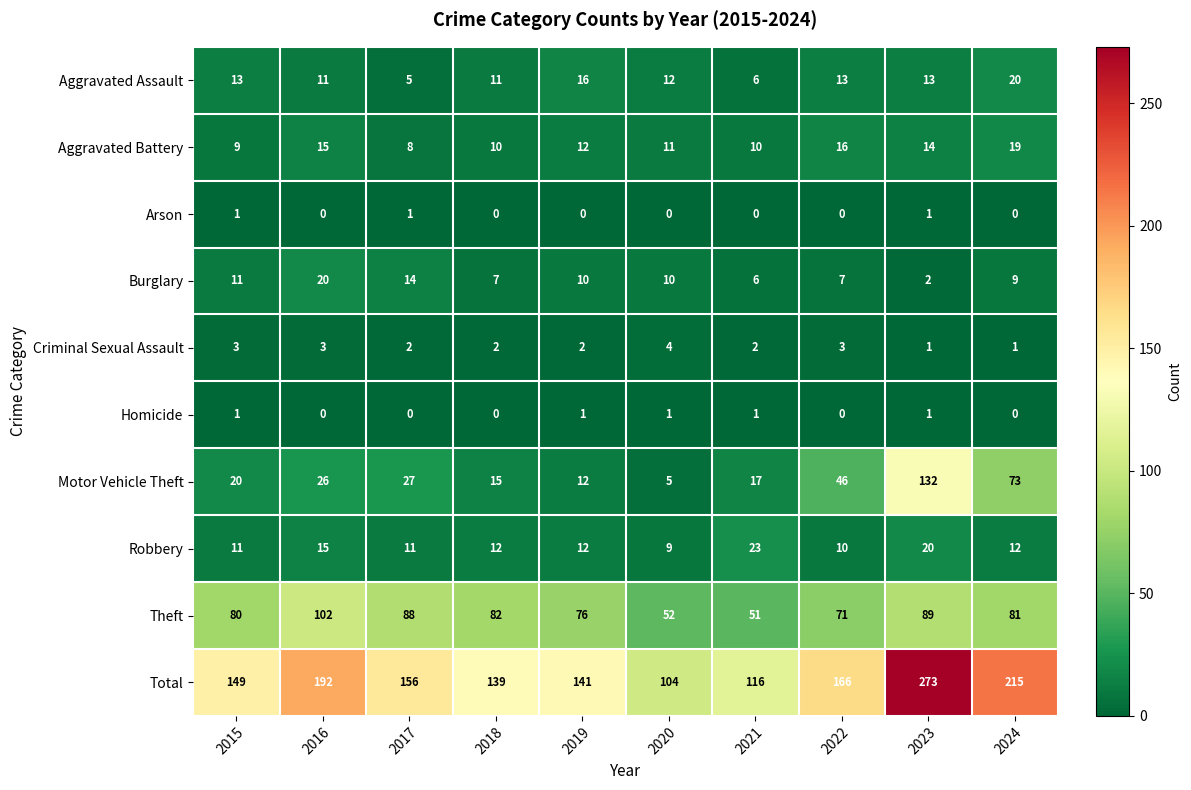

Which series changed the most between 2021 and 2023?

Total